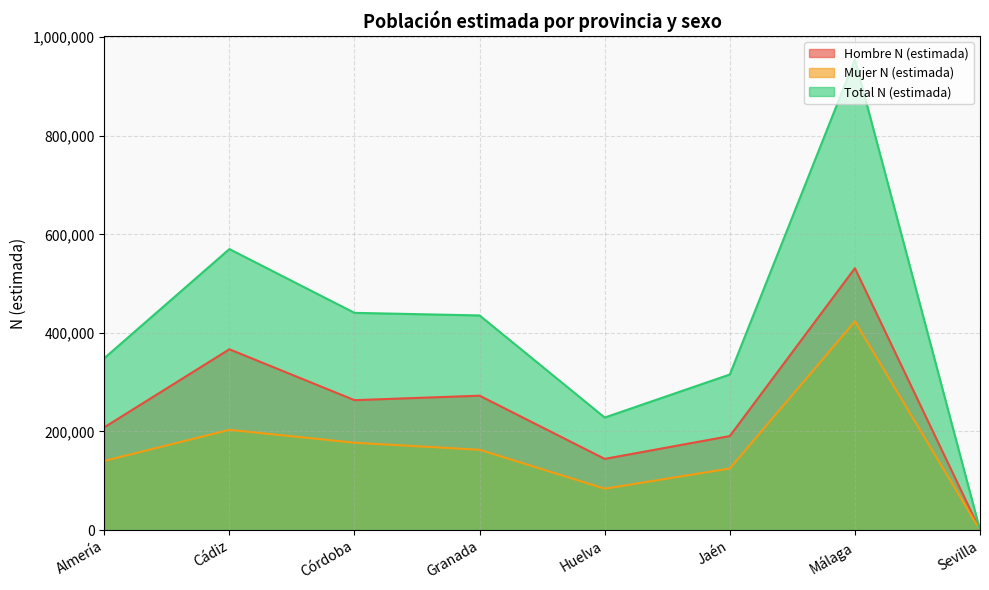

What is the sum of the Total N (estimada) values at Granada and Sevilla?

435414